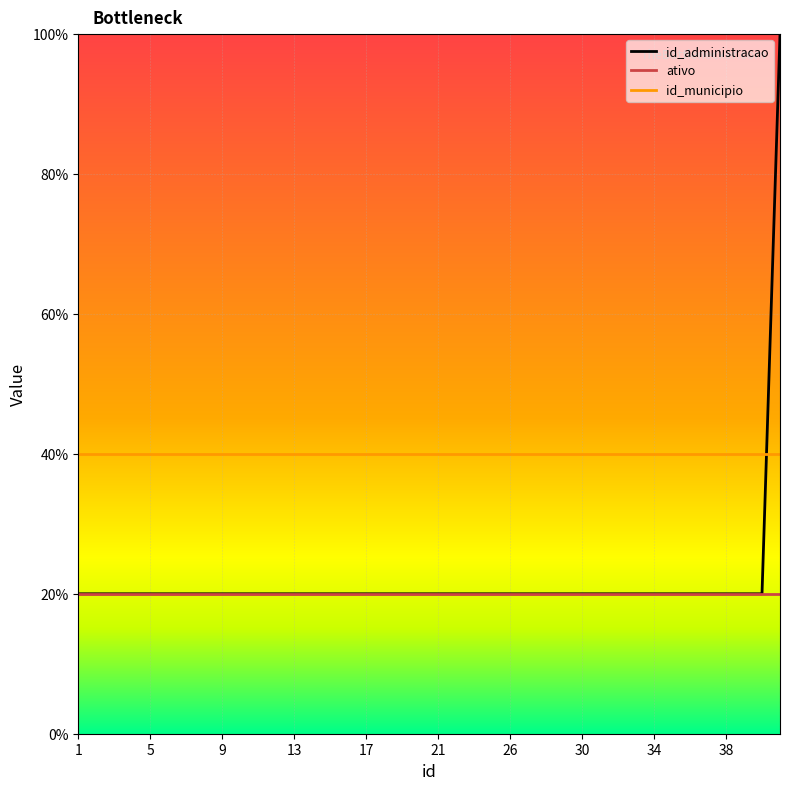

Reading left to right, list all the values displayed in this chart.

id_administracao: 1	1	1	1	1	1	1	1	1	1	1	1	1	1	1	1	1	1	1	1	1	1	1	1	1	1	1	1	1	1	1	1	1	1	1	1	1	1	1	5
ativo: 1	1	1	1	1	1	1	1	1	1	1	1	1	1	1	1	1	1	1	1	1	1	1	1	1	1	1	1	1	1	1	1	1	1	1	1	1	1	1	1
id_municipio: 2	2	2	2	2	2	2	2	2	2	2	2	2	2	2	2	2	2	2	2	2	2	2	2	2	2	2	2	2	2	2	2	2	2	2	2	2	2	2	2